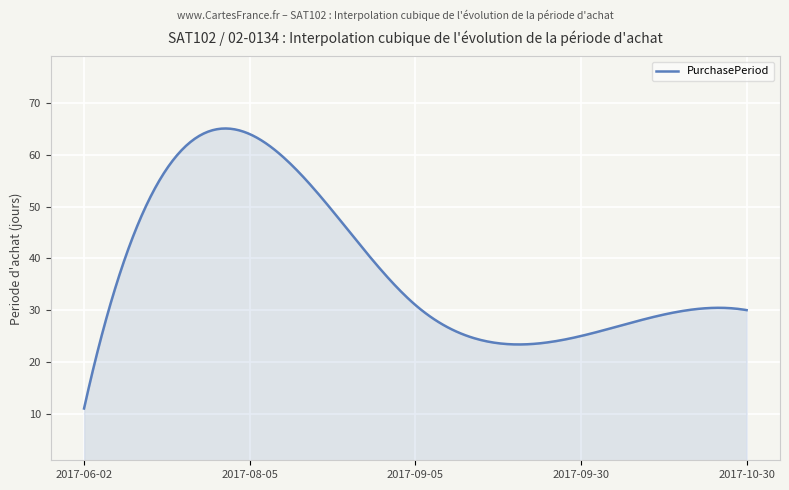

What is the maximum value shown in the chart?

65.1